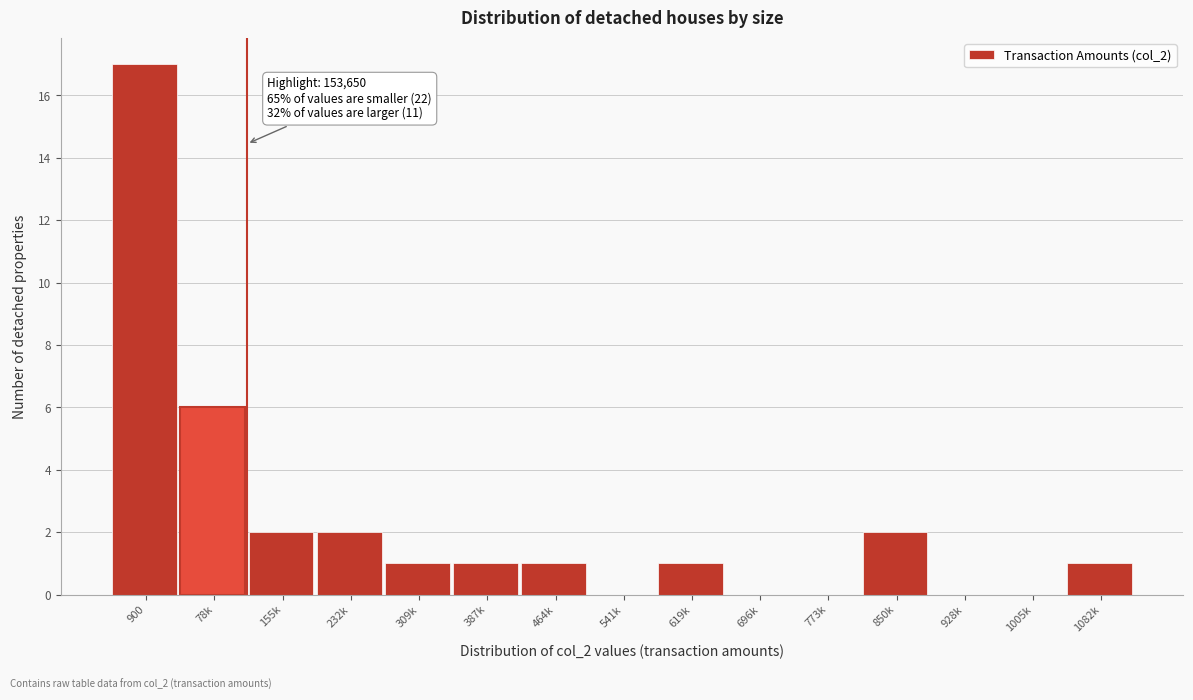

What is the sum of the values at 78k and 464k?

7